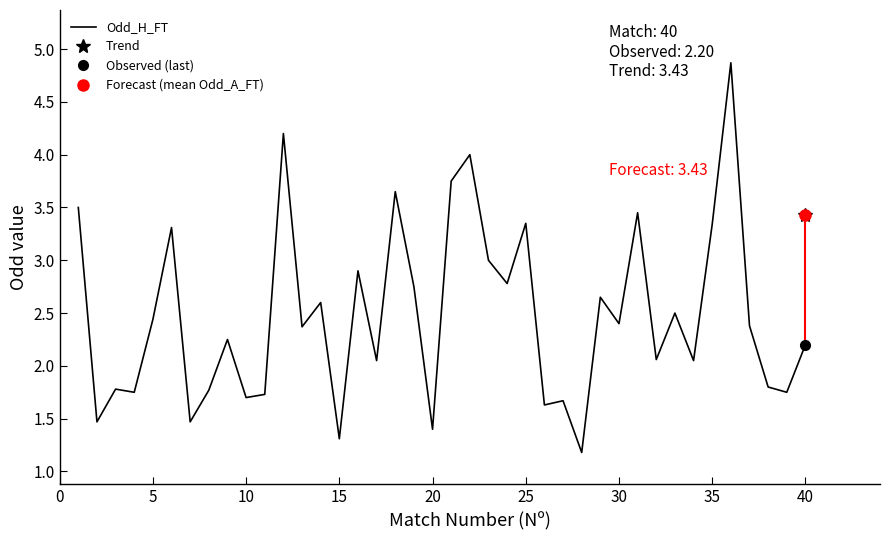

What is the highest value of the Odd_H_FT series?

4.9